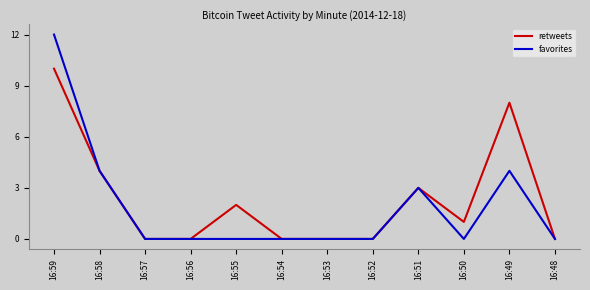

Which series has the largest range (max minus min)?

favorites